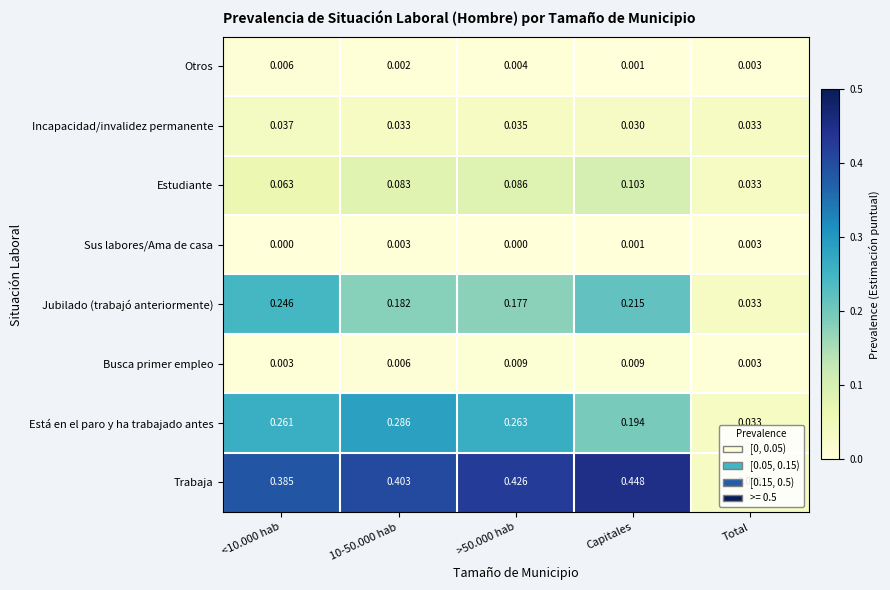

Which series has the widest spread of values?

Trabaja